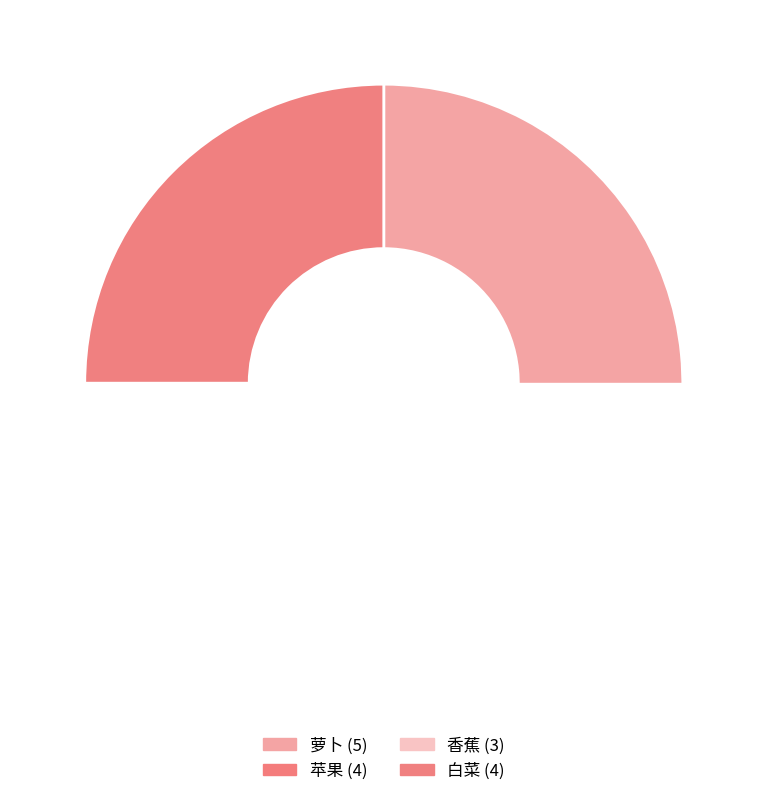

Which category has the biggest portion of the pie?

萝卜